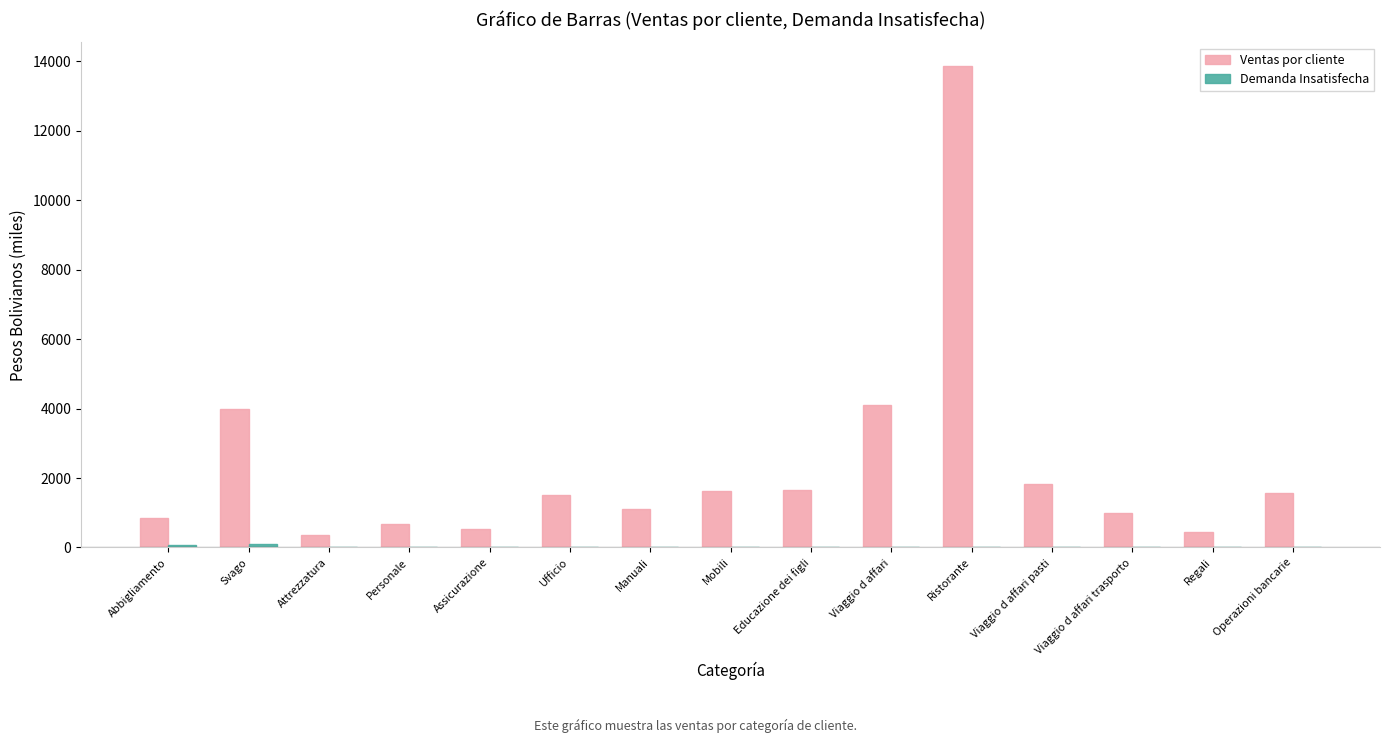

How many distinct data groups are displayed?

2